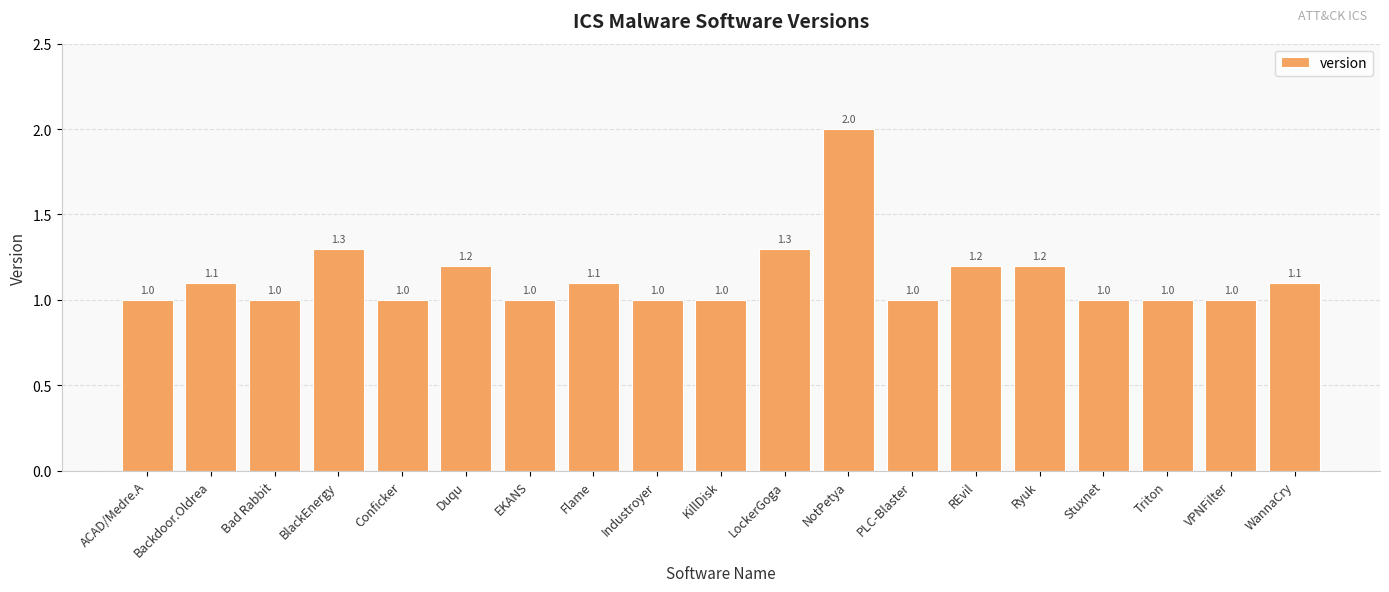

What is the difference between the maximum and second lowest values?

1.0